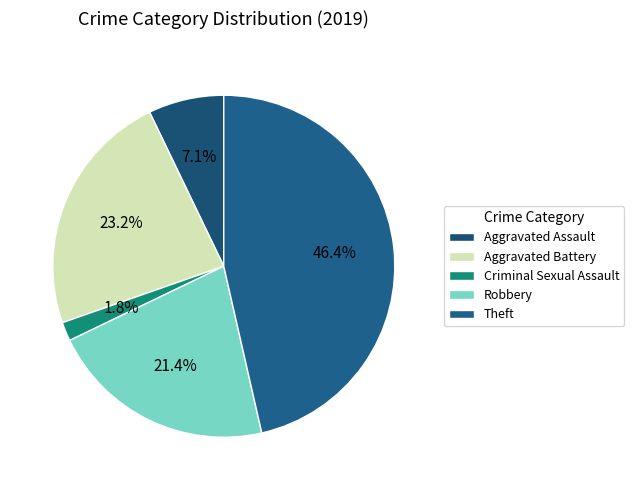

Rank the categories by value from lowest to highest.

Criminal Sexual Assault, Aggravated Assault, Robbery, Aggravated Battery, Theft